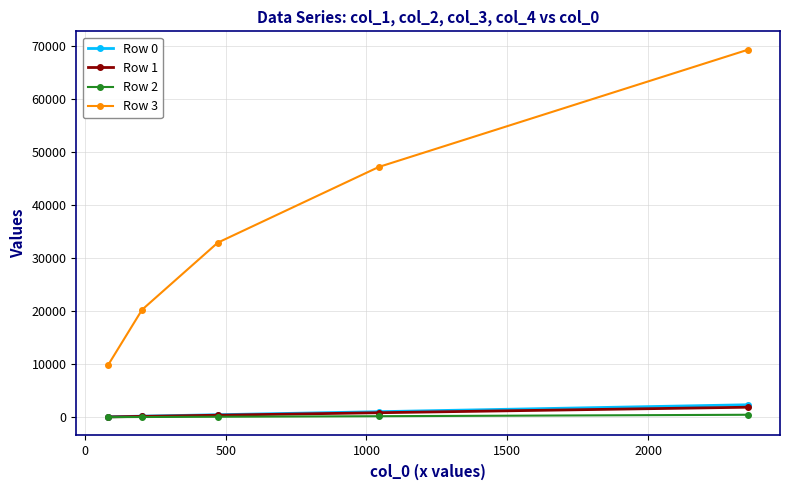

Which series has the widest spread of values?

Row 3